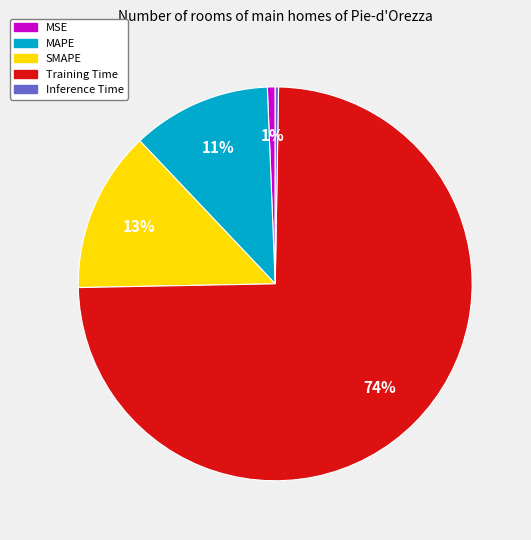

Do MAPE and MSE together represent more than half of the pie?

No